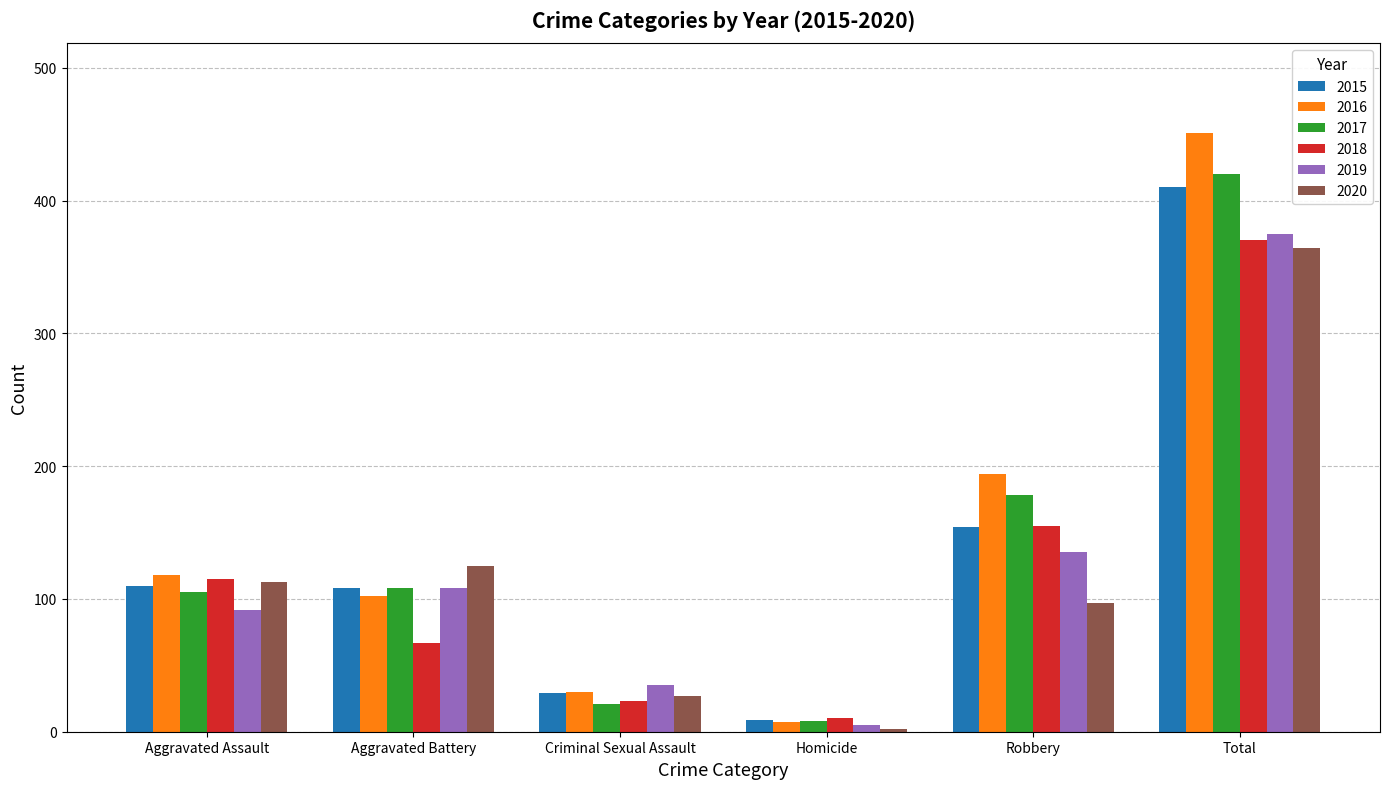

True or false: 2015 has a value of 29 at Criminal Sexual Assault.

True